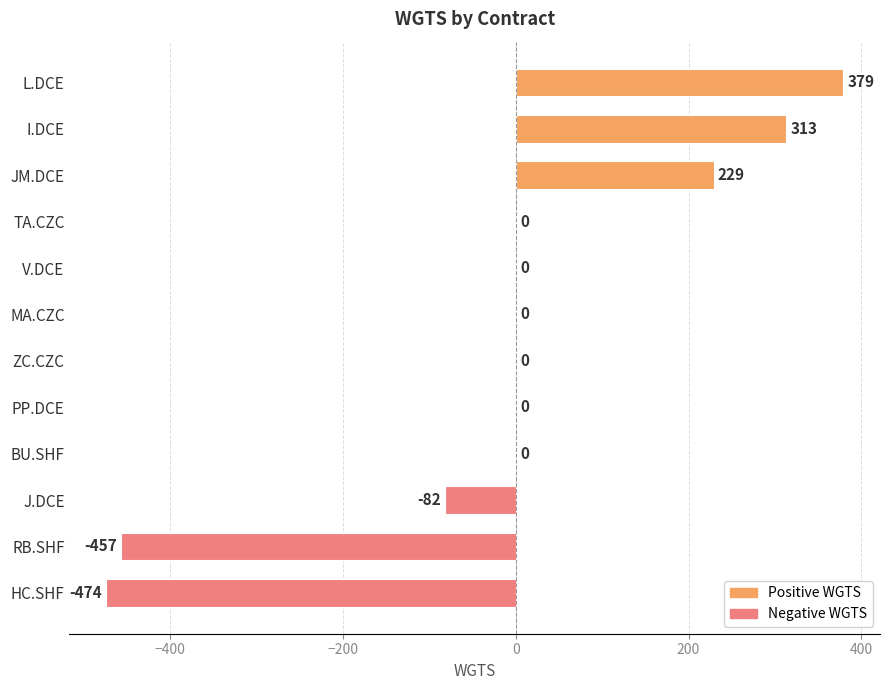

The chart shows a value of 377 at BU.SHF. True or false?

False